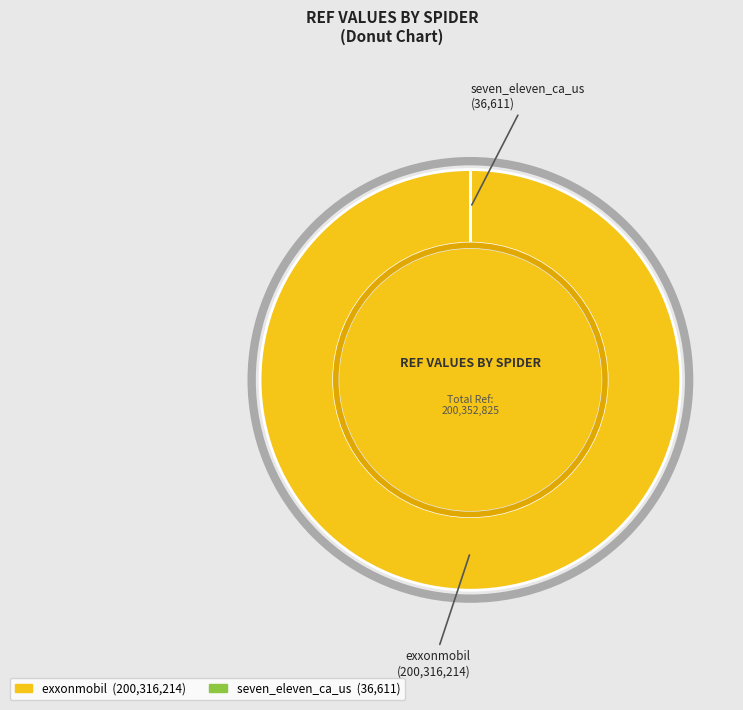

Is it true that exxonmobil is 100% of the pie?

True